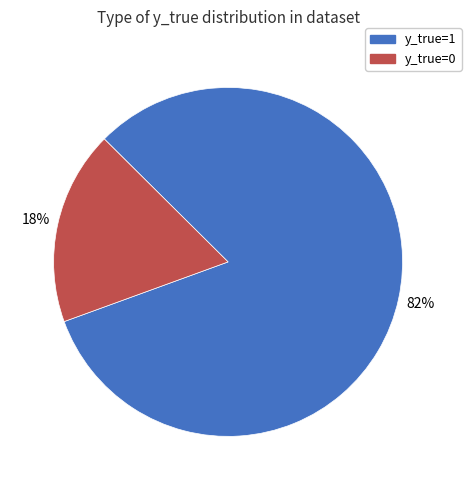

Is there any slice that represents more than half of the pie?

Yes